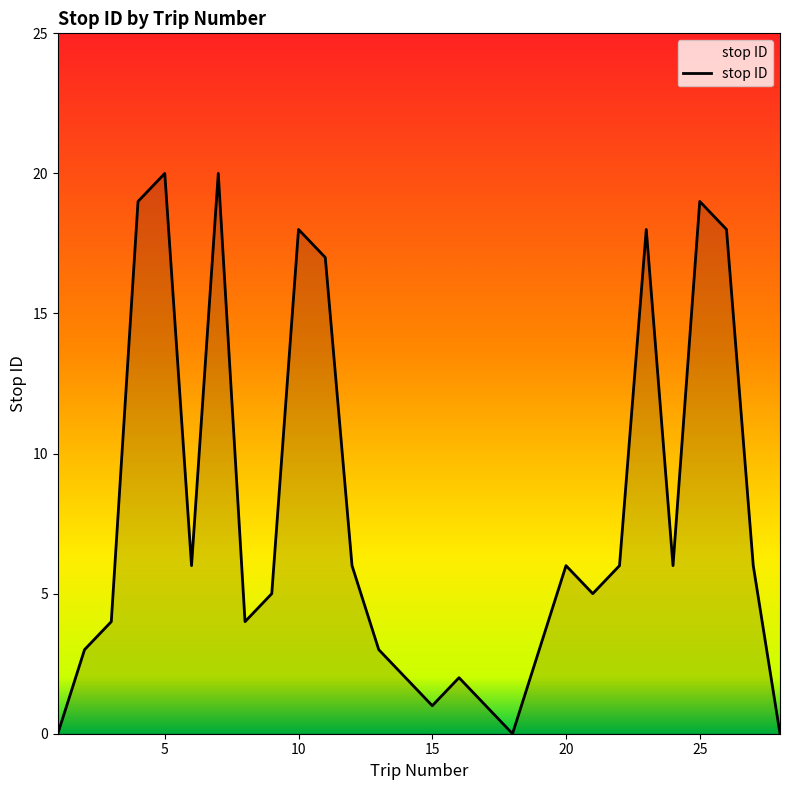

What is the difference between the maximum and minimum values?

20